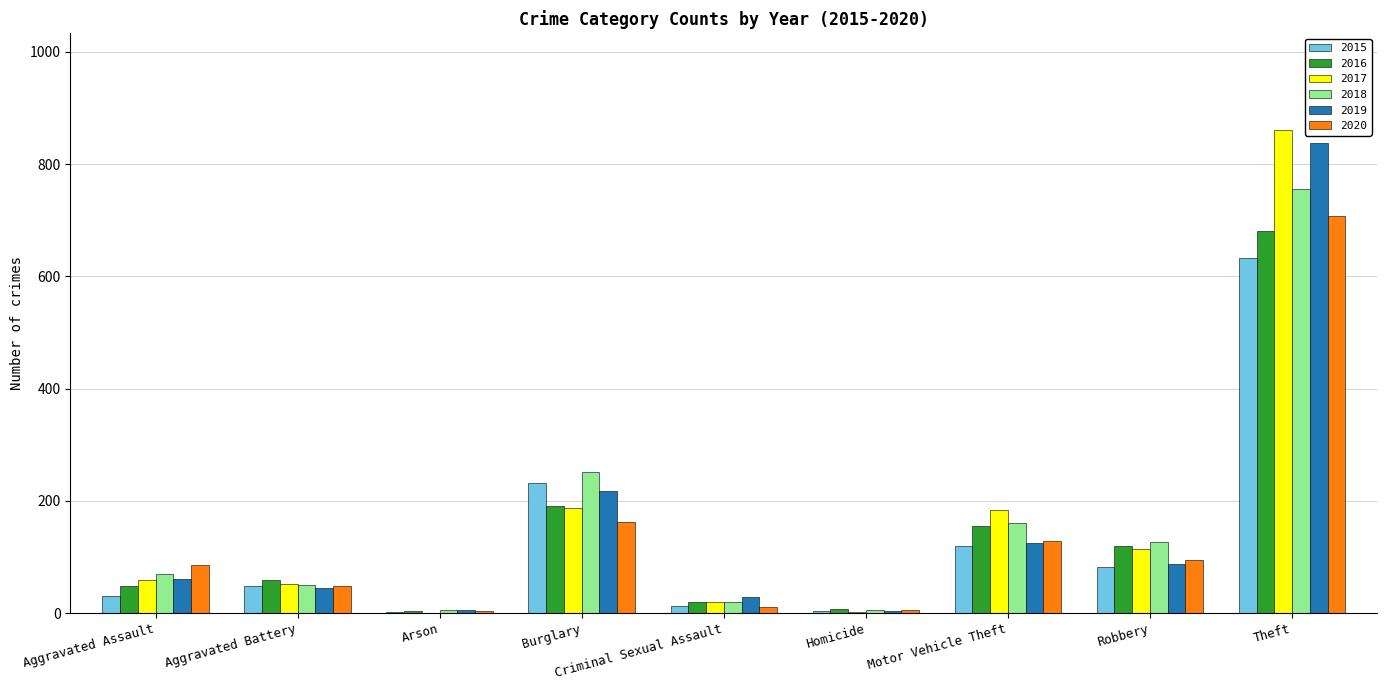

Where is 2018 nearest to the value 380?

Burglary